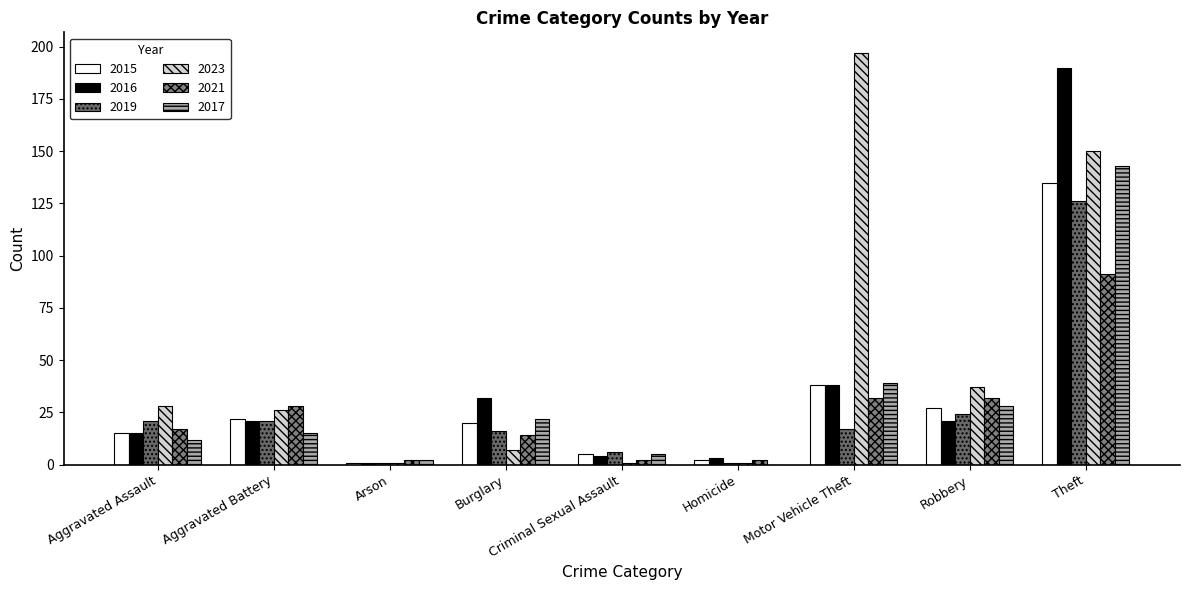

What are all the series names shown in the legend?

2015, 2016, 2019, 2023, 2021, 2017